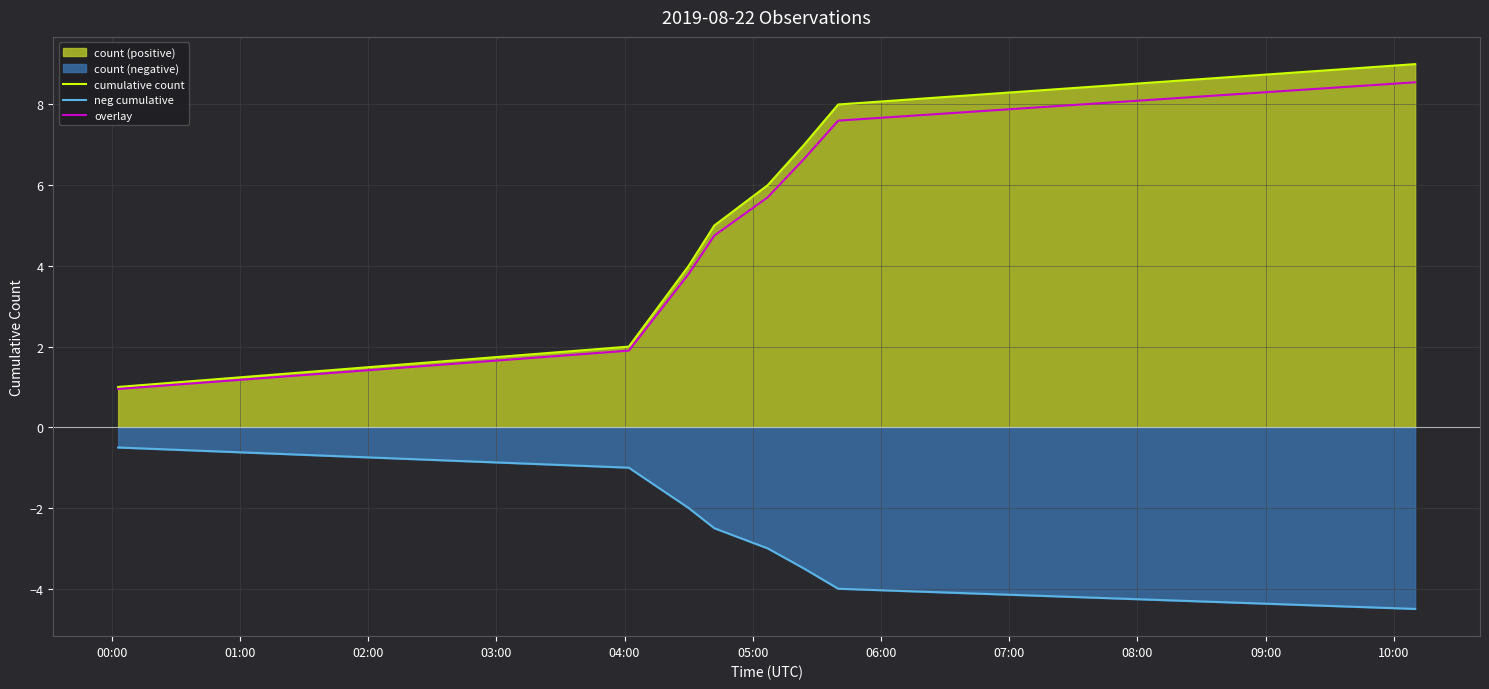

What is the smallest value displayed?

-4.5